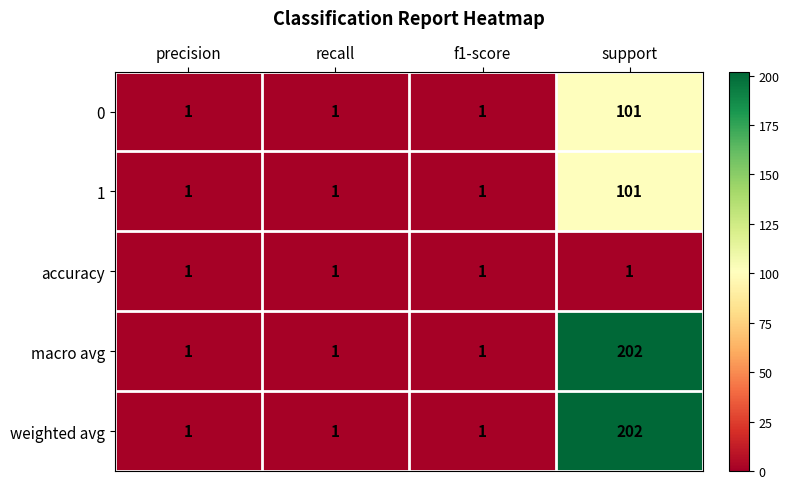

The value of weighted avg at support is 282. True or false?

False